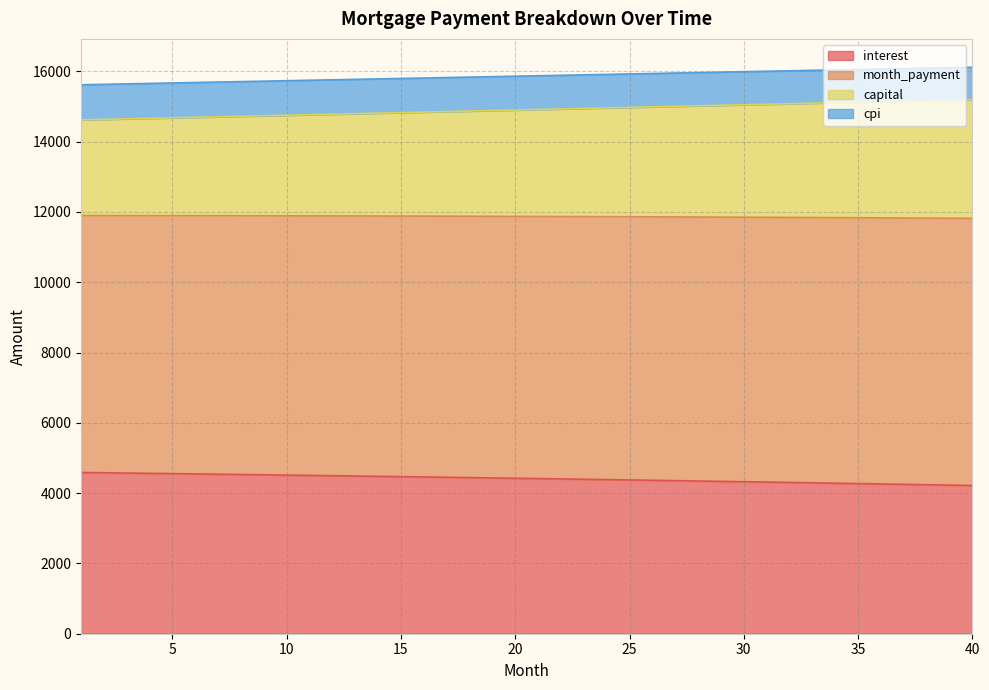

What is the highest value of the interest series?

4587.9